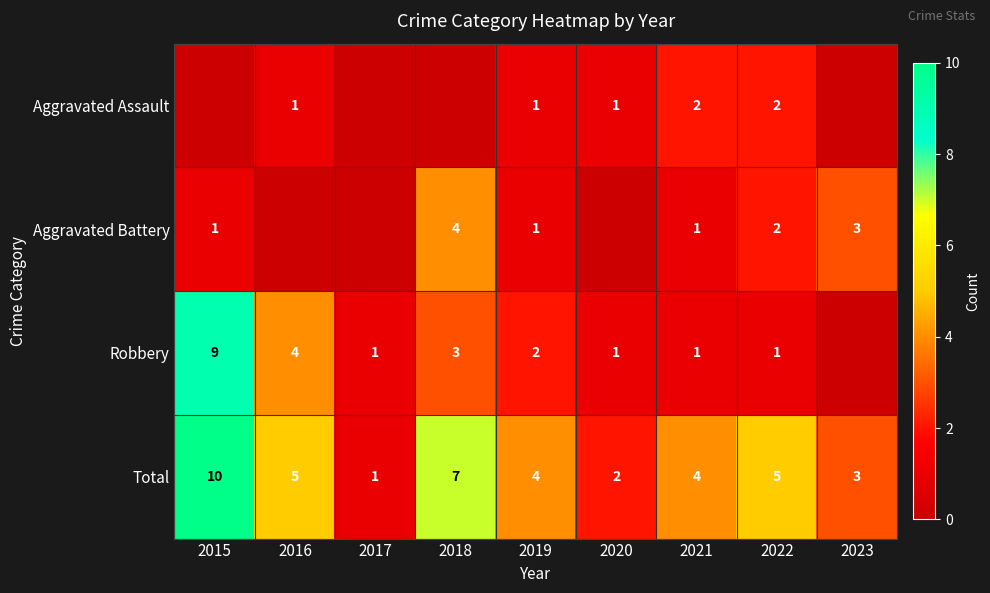

What is the difference between the highest and lowest values at 2015?

10